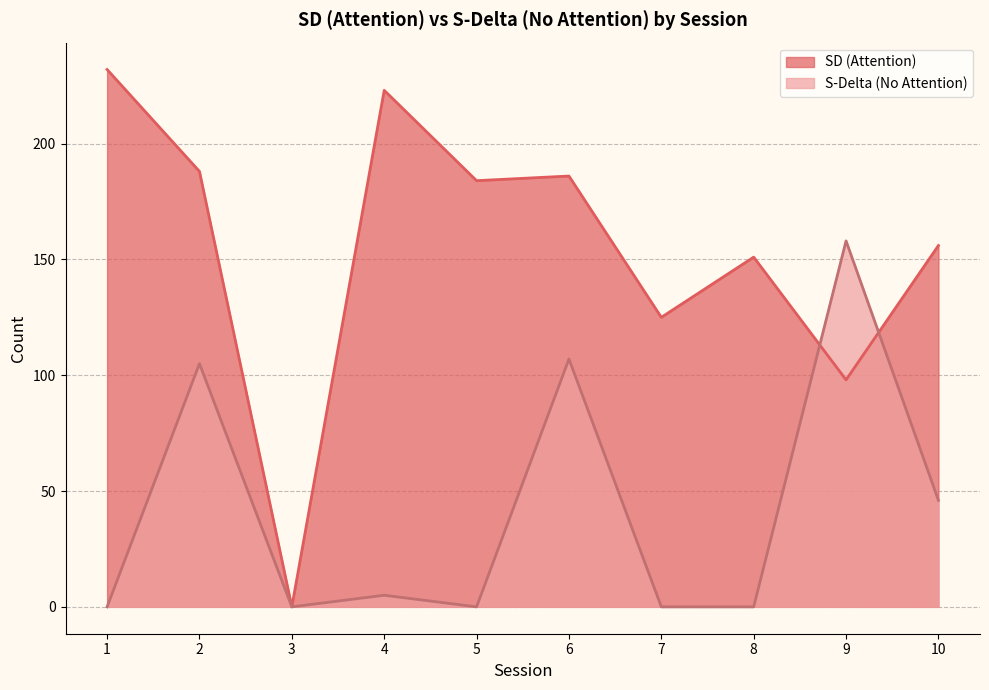

Does the chart display data point markers on the line(s)?

No